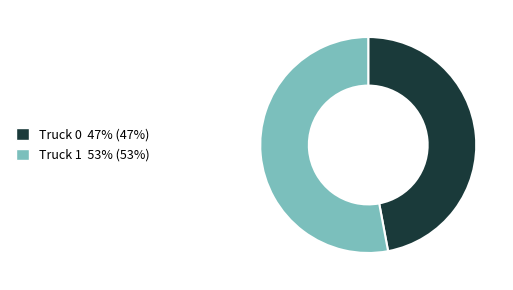

Rank the categories by value from lowest to highest.

Truck 0, Truck 1